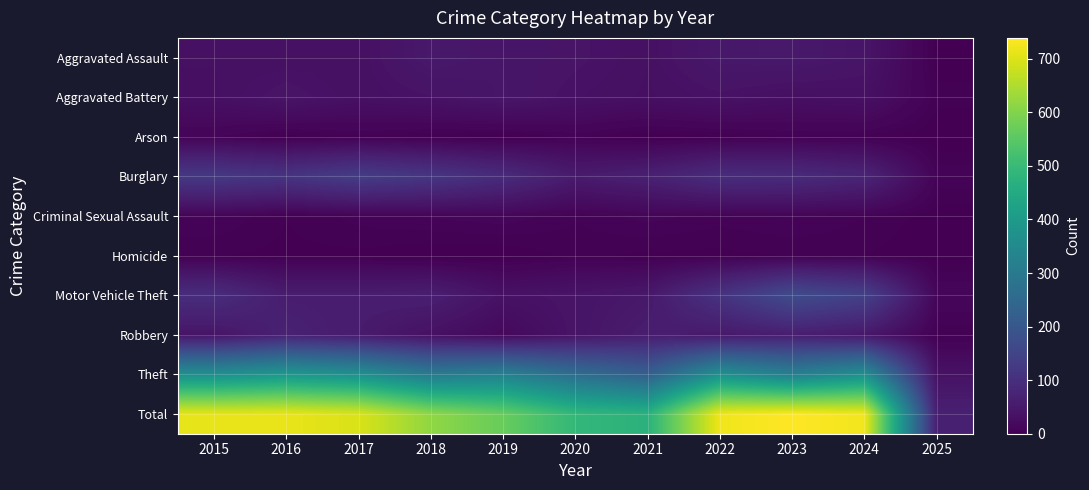

Reading right to left, extract all data points from this chart.

Aggravated Assault: 2025=1	2024=41	2023=50	2022=48	2021=32	2020=39	2019=43	2018=50	2017=32	2016=32	2015=32
Aggravated Battery: 2025=4	2024=33	2023=30	2022=36	2021=31	2020=35	2019=44	2018=37	2017=32	2016=41	2015=31
Arson: 2025=0	2024=4	2023=5	2022=2	2021=0	2020=6	2019=1	2018=2	2017=5	2016=1	2015=9
Burglary: 2025=8	2024=77	2023=91	2022=95	2021=67	2020=55	2019=92	2018=117	2017=133	2016=113	2015=123
Criminal Sexual Assault: 2025=1	2024=6	2023=9	2022=7	2021=10	2020=6	2019=11	2018=9	2017=7	2016=3	2015=9
Homicide: 2025=0	2024=3	2023=3	2022=2	2021=2	2020=4	2019=0	2018=0	2017=2	2016=2	2015=3
Motor Vehicle Theft: 2025=13	2024=144	2023=171	2022=110	2021=49	2020=40	2019=35	2018=63	2017=59	2016=59	2015=96
Robbery: 2025=3	2024=47	2023=61	2022=50	2021=59	2020=40	2019=17	2018=33	2017=55	2016=69	2015=41
Theft: 2025=36	2024=369	2023=319	2022=372	2021=224	2020=266	2019=325	2018=305	2017=372	2016=394	2015=369
Total: 2025=66	2024=724	2023=739	2022=722	2021=474	2020=491	2019=568	2018=616	2017=697	2016=714	2015=713